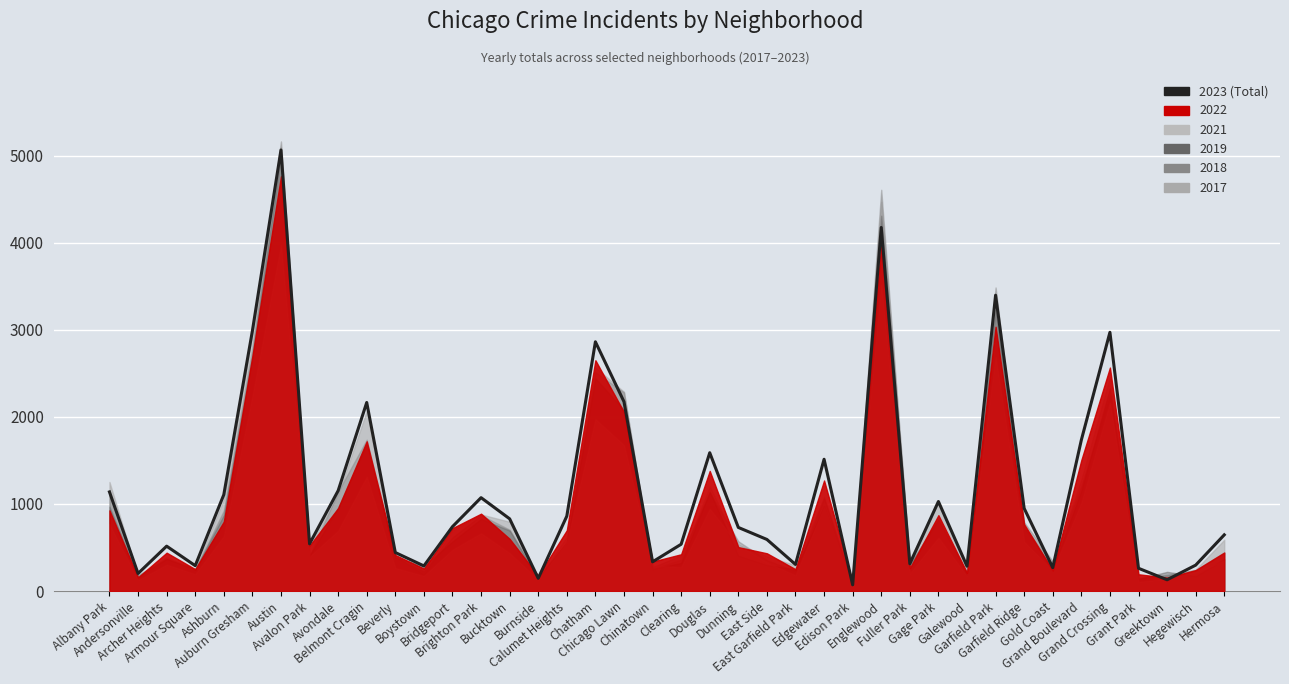

True or false: 2023 has a value of 4129 at Chatham.

False